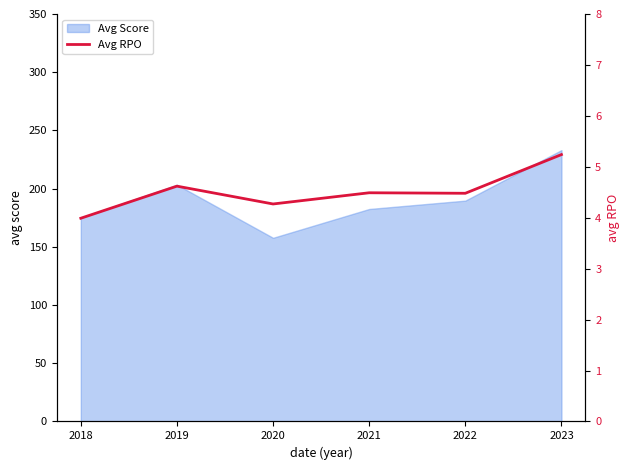

List the labels in order of value, largest first.

2023, 2019, 2021, 2022, 2020, 2018